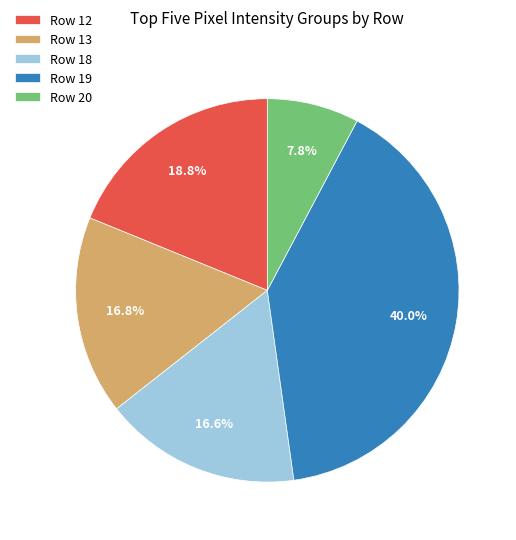

To the nearest percent, what is the difference between the largest and smallest slice percentages?

32%